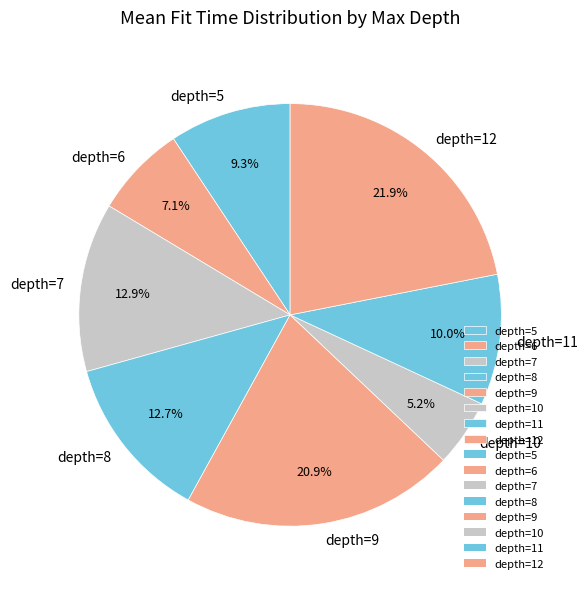

Combined, do depth=5 and depth=8 account for over 50%?

No